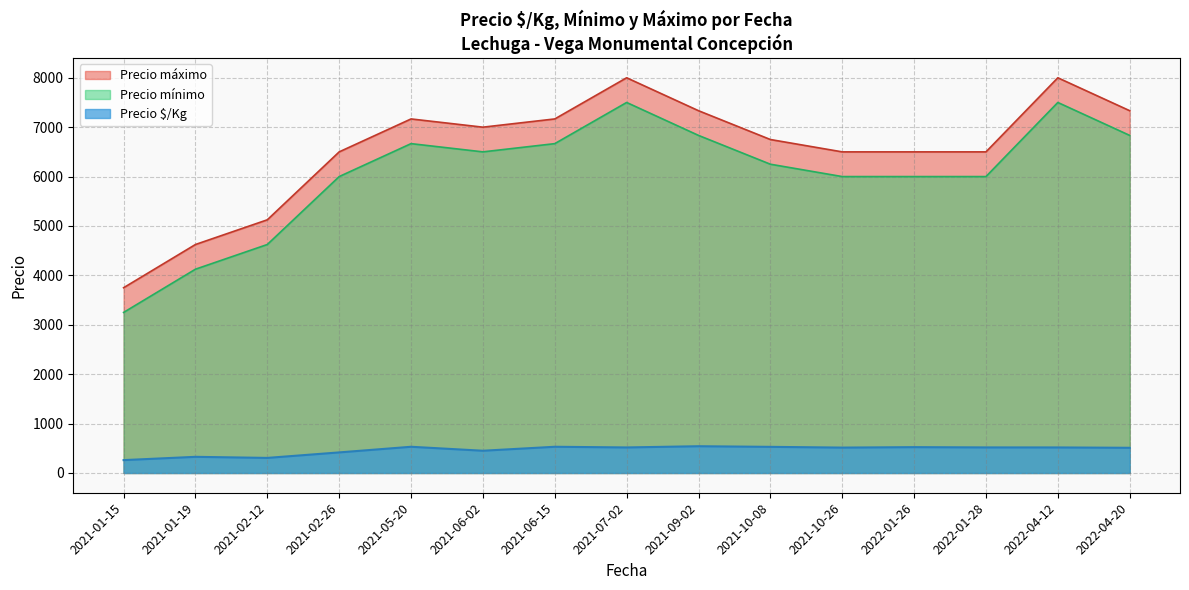

What is the difference between the Precio máximo values at 2022-04-12 and 2021-07-02?

0.0